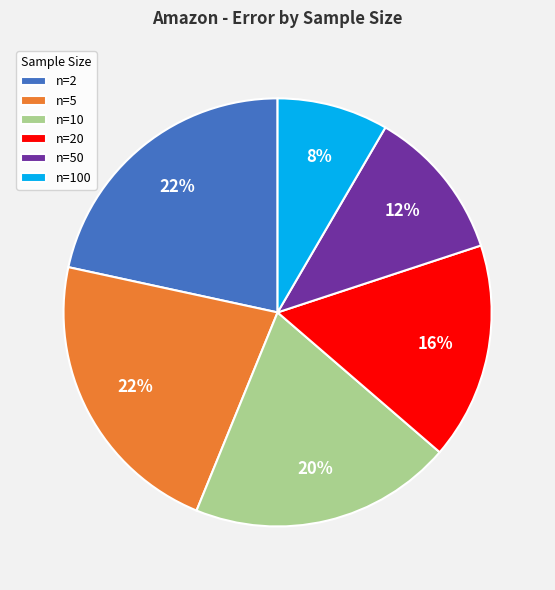

To the nearest percent, what is the average slice percentage?

17%